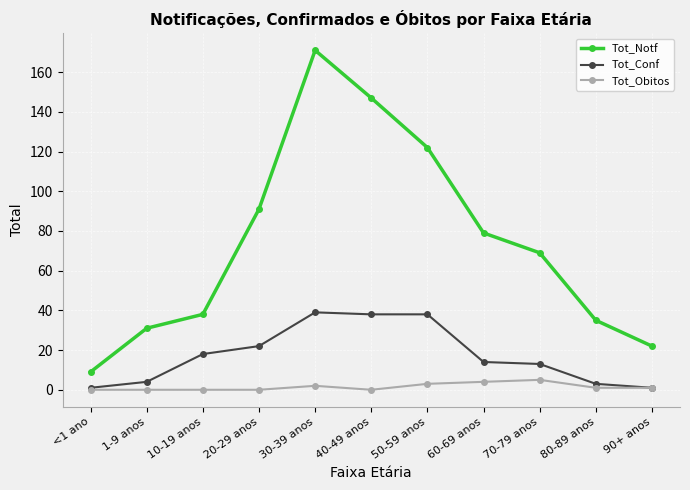

True or false: Tot_Notf and Tot_Conf cross at least once.

False